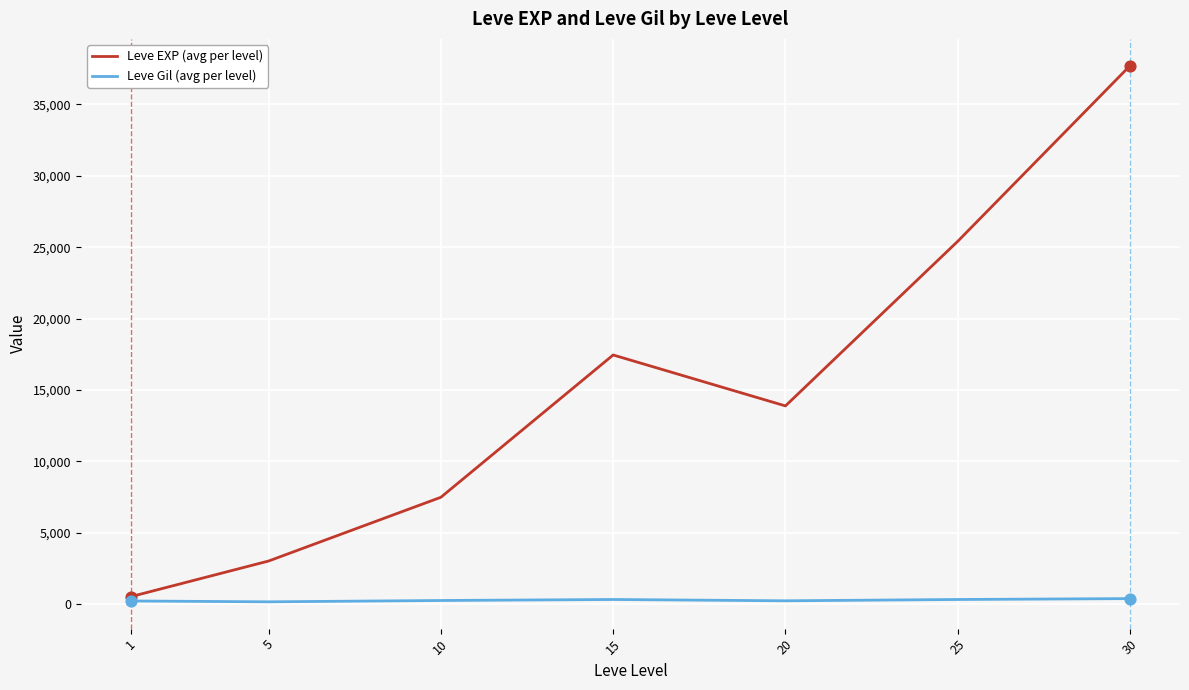

What are all the series names shown in the legend?

Leve EXP (avg per level), Leve Gil (avg per level)